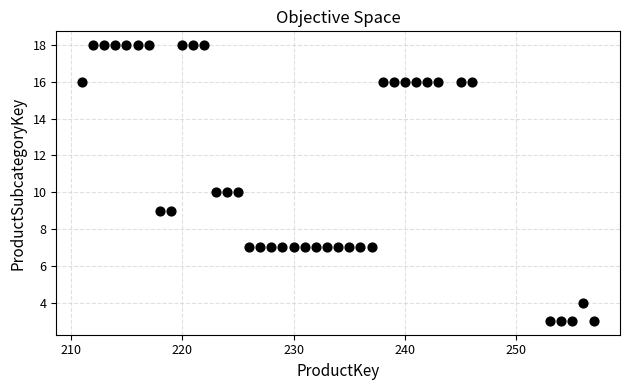

What is the range of X values (max minus min)?

46